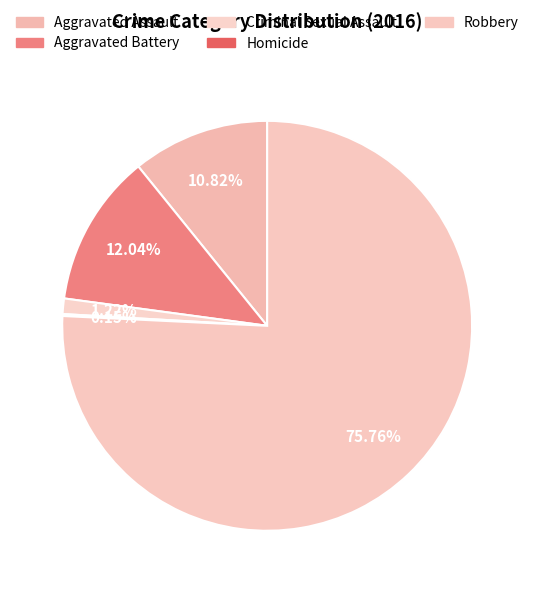

What percentage do Robbery and Homicide together represent?

75.9%